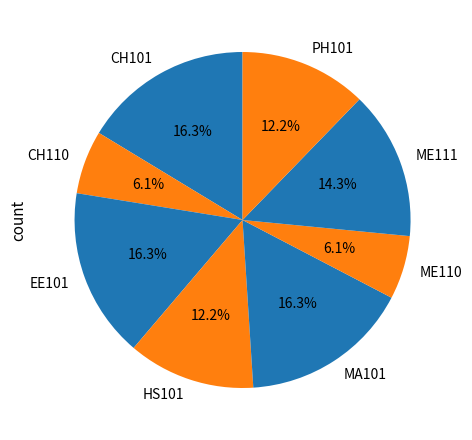

Is it true that CH101 is 8% of the pie?

False